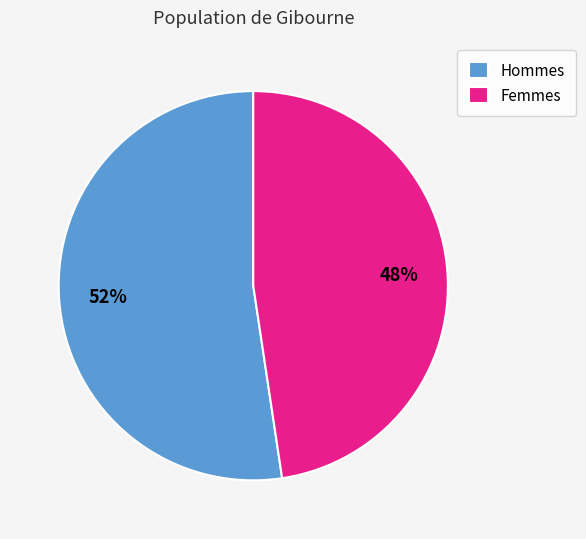

To the nearest percent, what percentage of the pie is Femmes?

48%